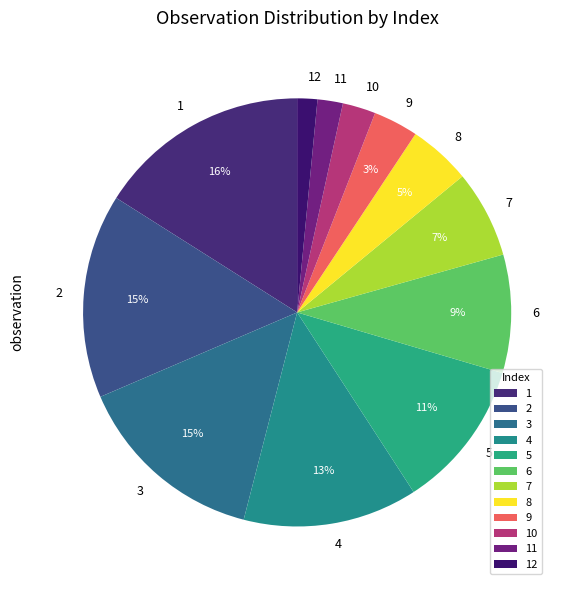

What percentage is the 7 slice, to the nearest percent?

7%